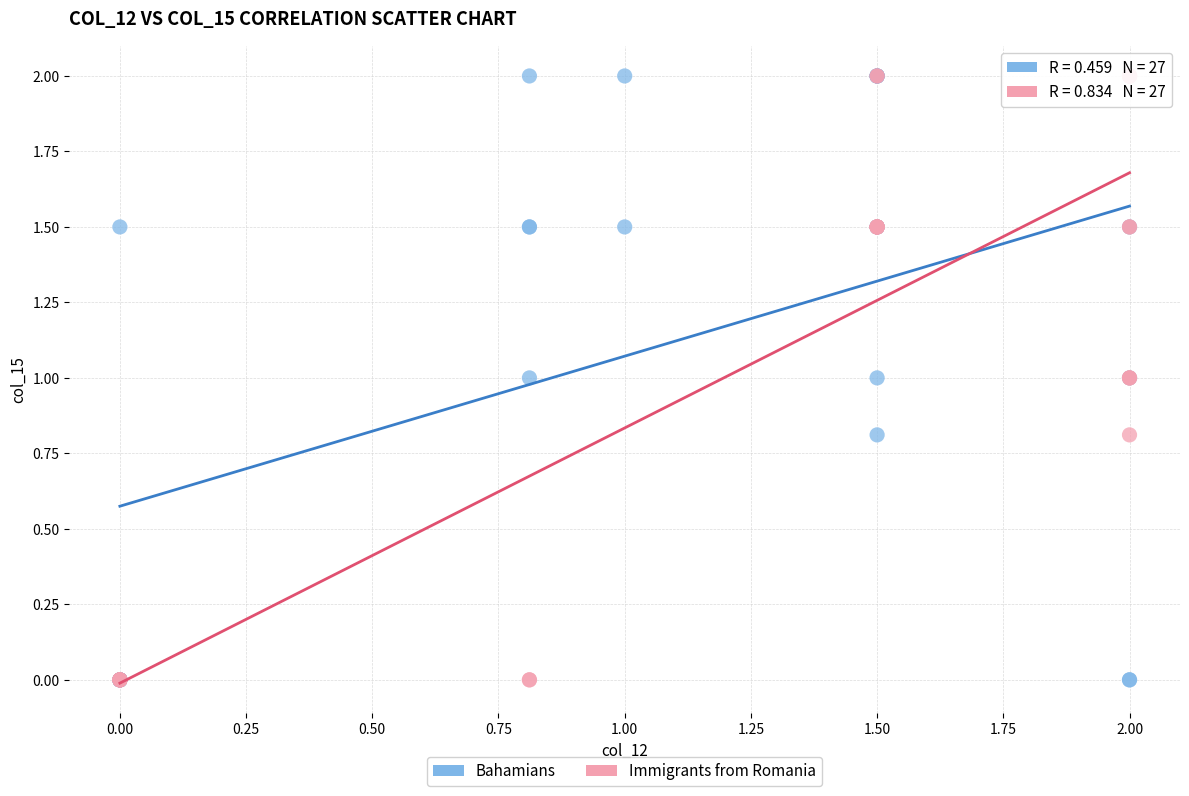

What are all the series names shown in the legend?

Bahamians, Immigrants from Romania